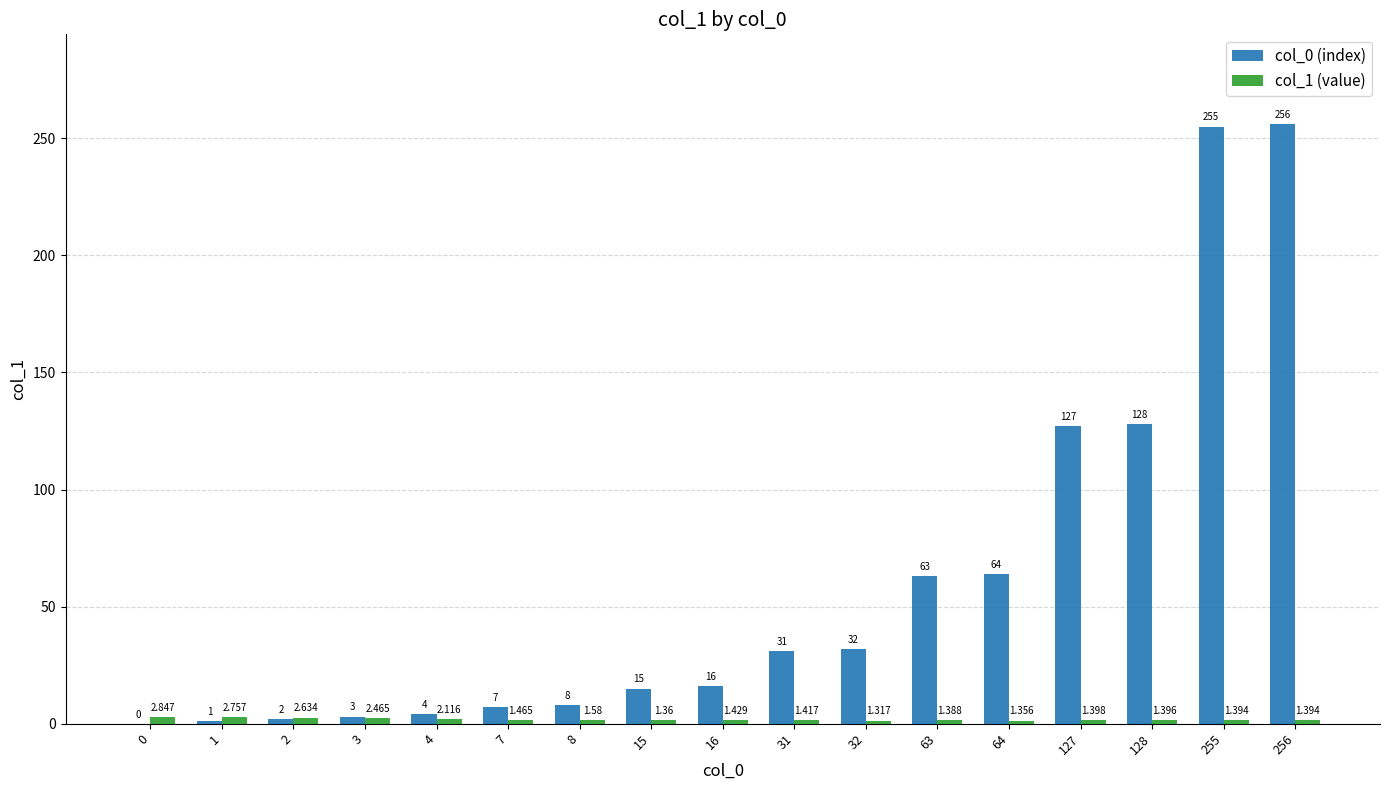

How many groups of bars are there?

17